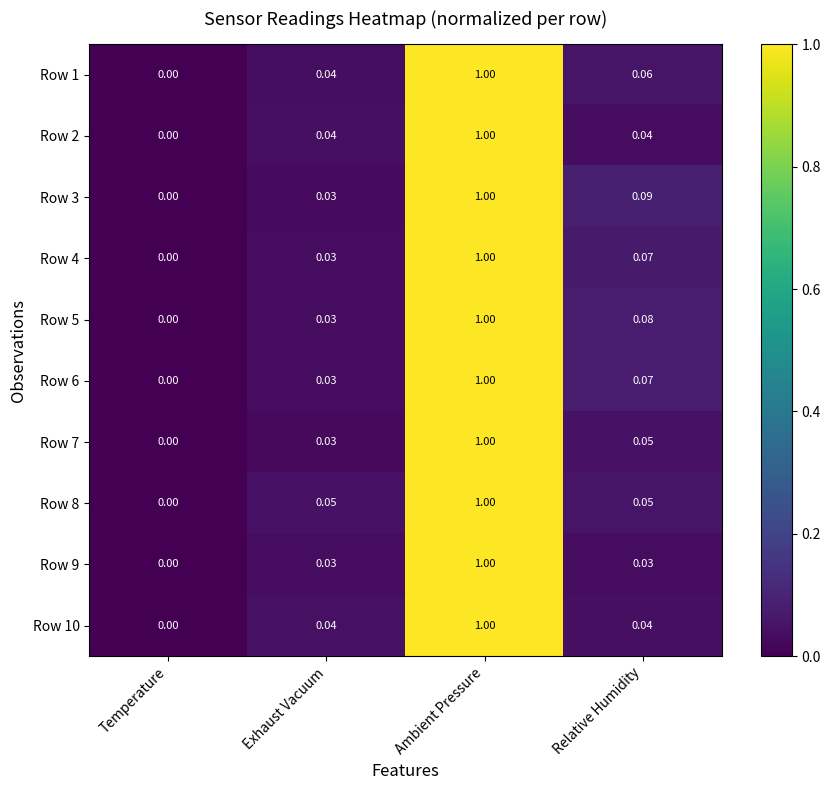

How many data points does each series have?

4